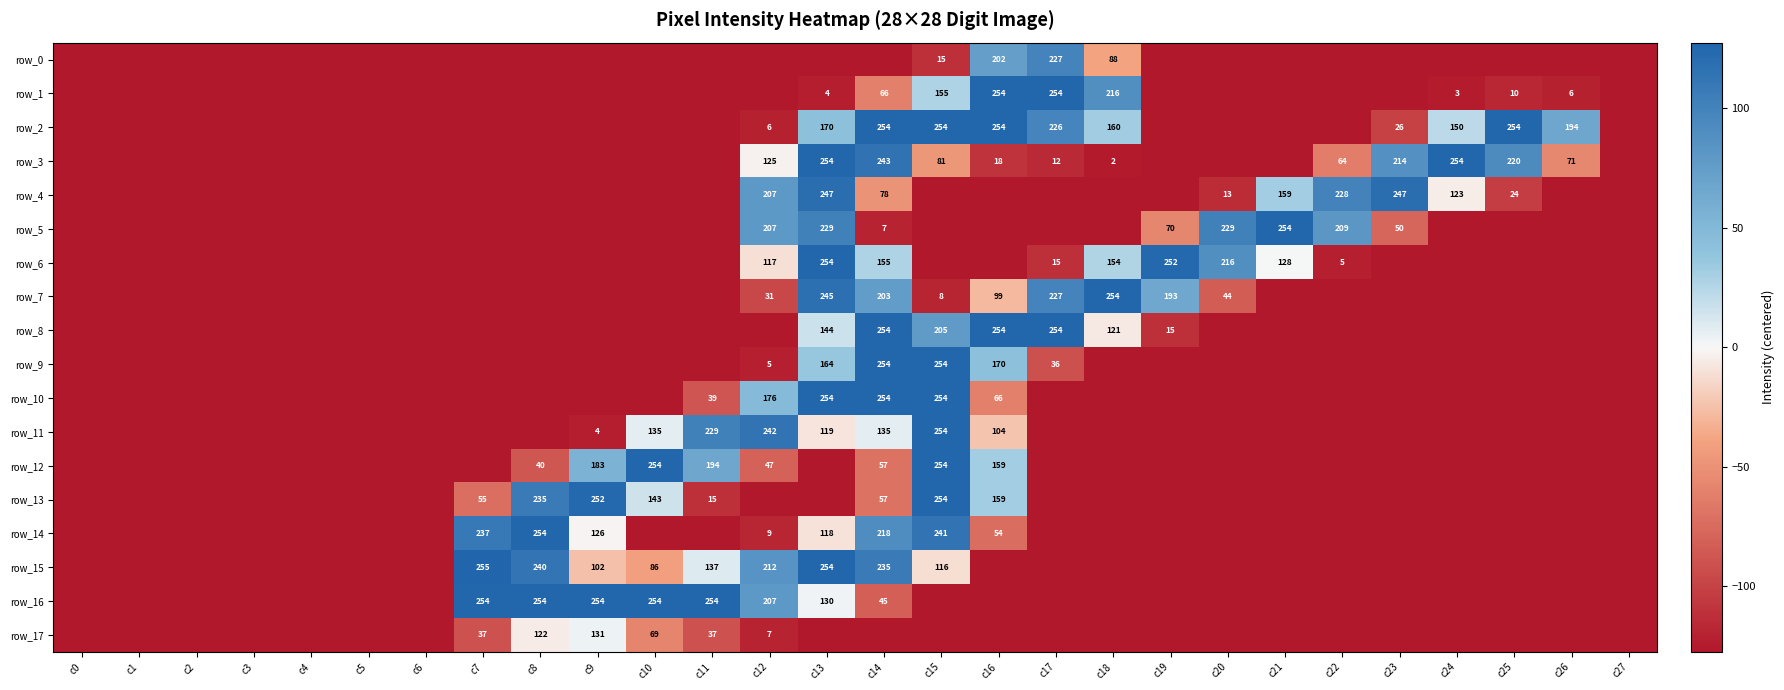

What is the difference between the maximum and minimum values in the row_4 series?

247.0